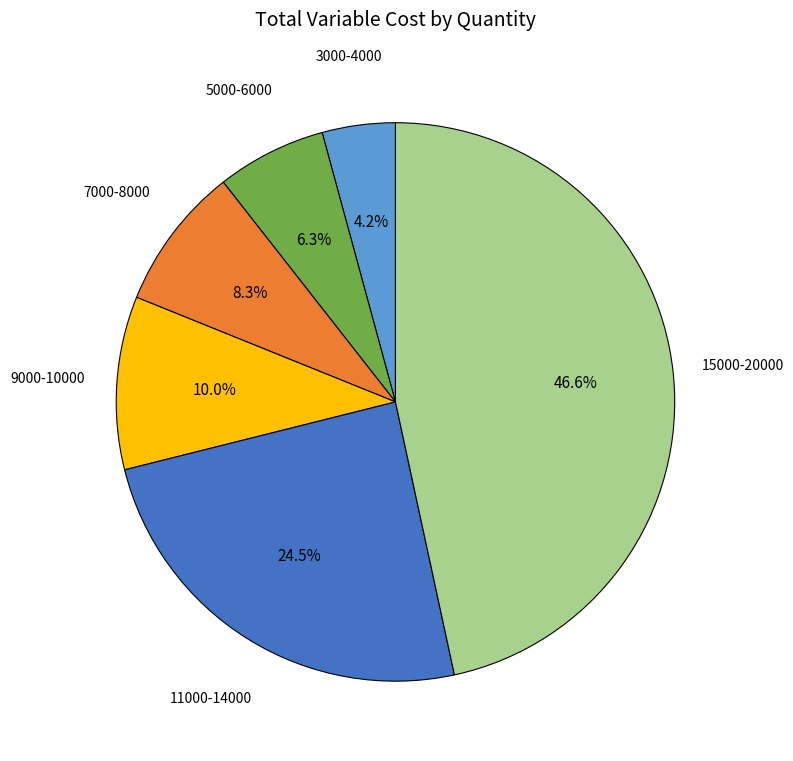

What is the ratio of the value at 11000-14000 to the value at 5000-6000?

3.9